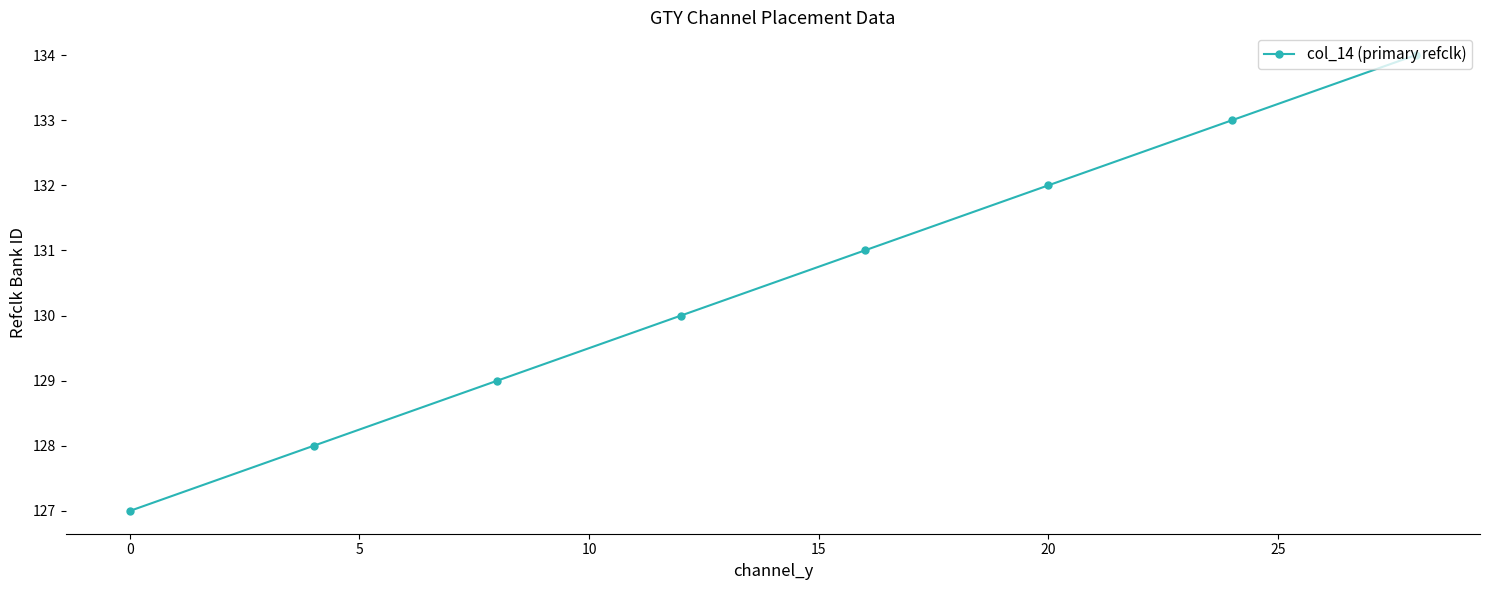

What is the minimum value shown in the chart?

127